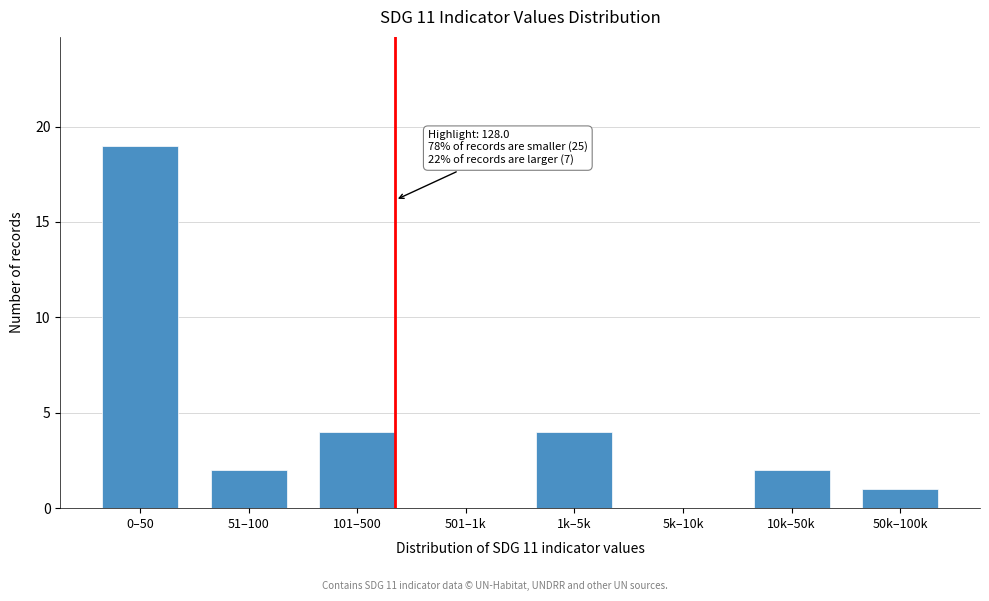

Reading left to right, list all the values displayed in this chart.

0–50=19	51–100=2	101–500=4	501–1k=0	1k–5k=4	5k–10k=0	10k–50k=2	50k–100k=1